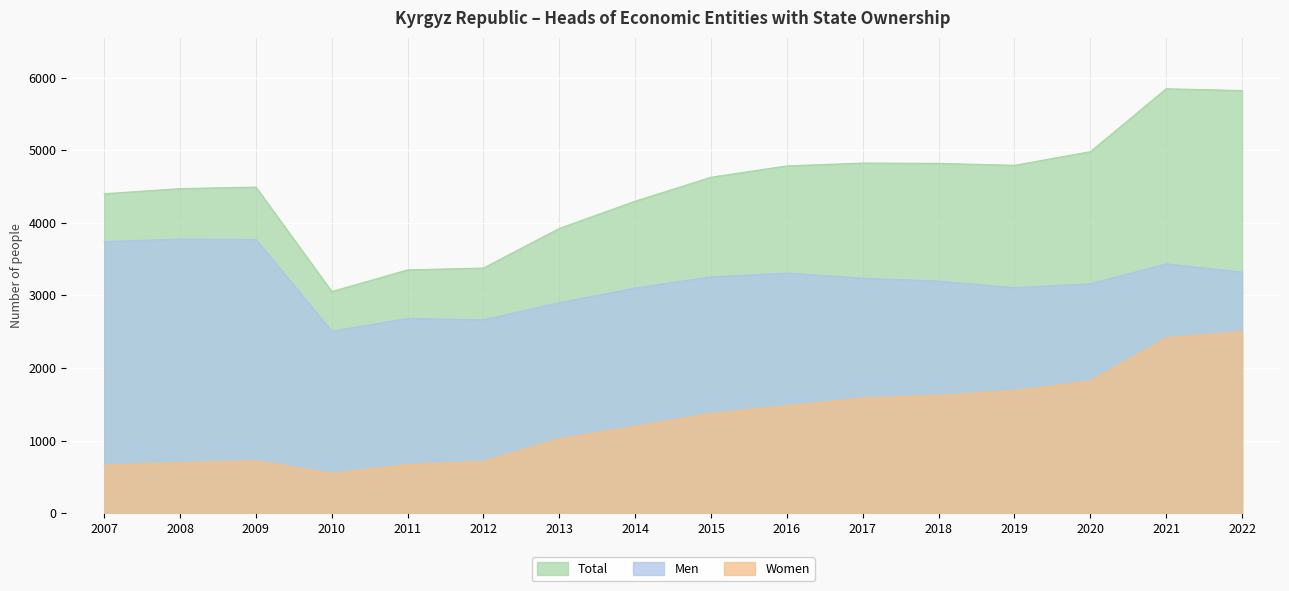

Is the value of Total at 2009 greater than the value of Men at 2021?

Yes